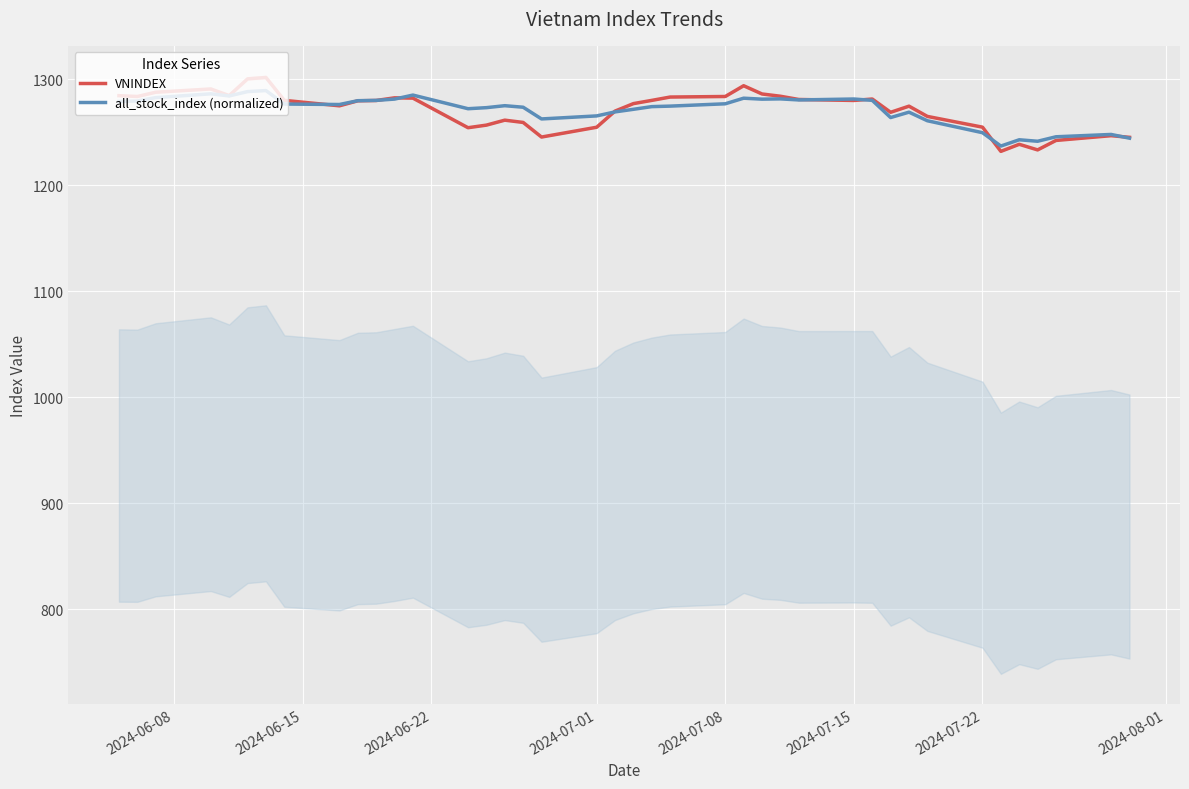

At how many categories does at least one series exceed 1283?

13